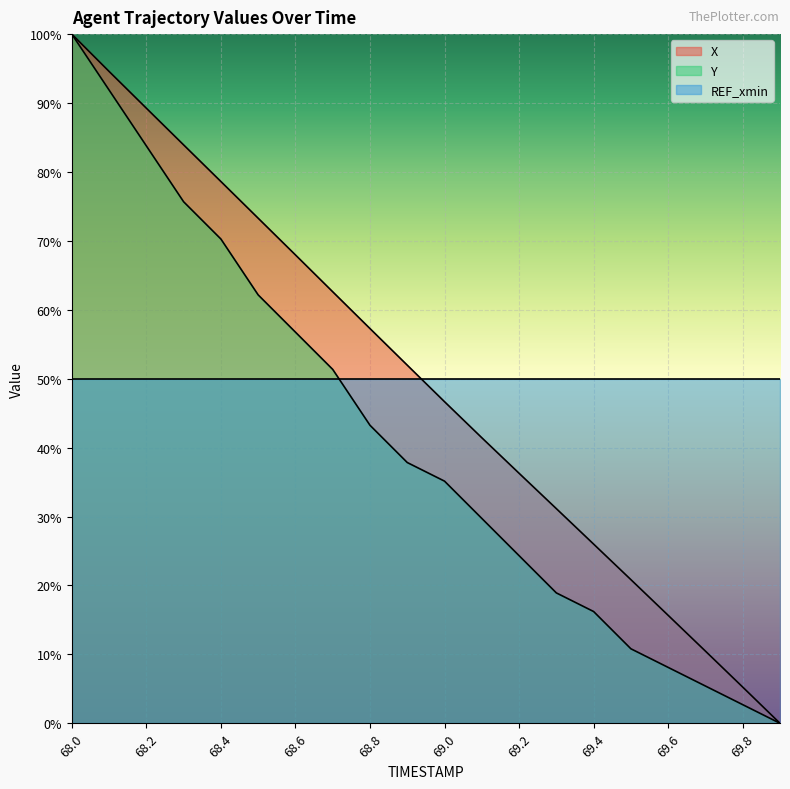

What is the label of the 4th point from the right?

69.6